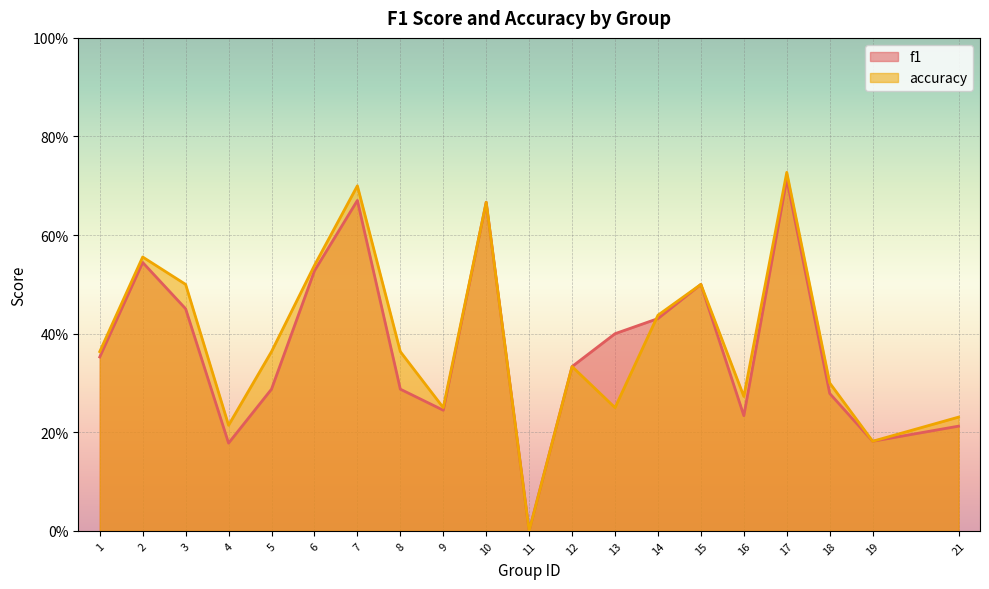

In f1, how many points are higher than both neighbors (excluding endpoints)?

5